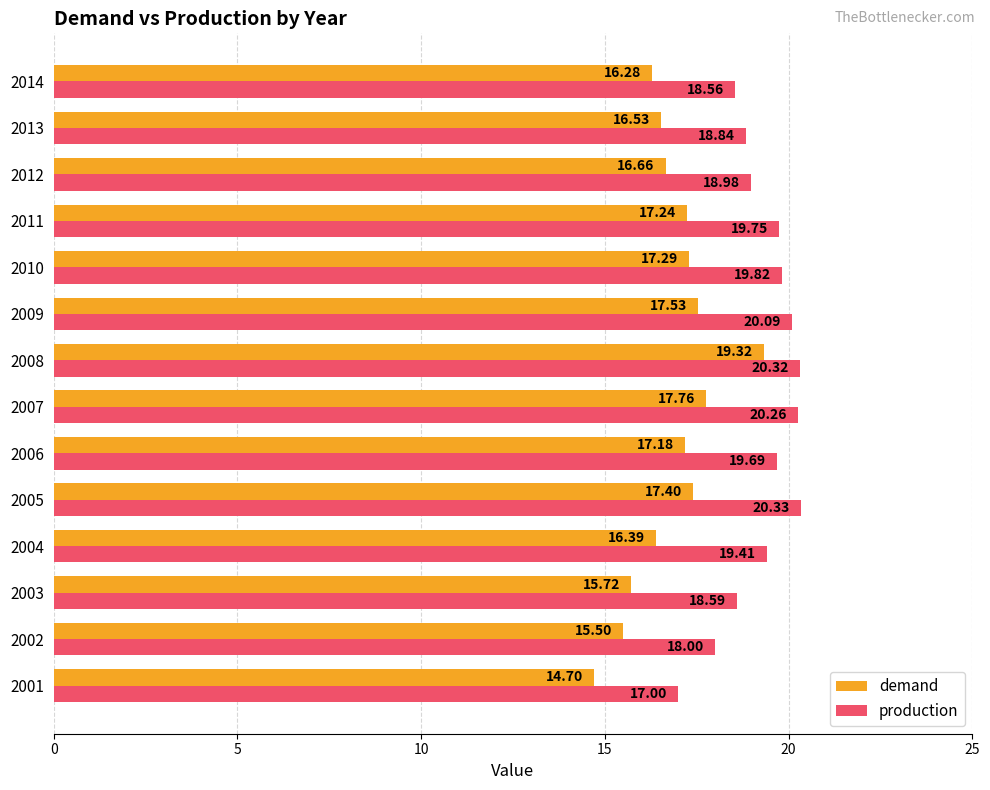

List the series in order of their peak value, highest first.

production, demand